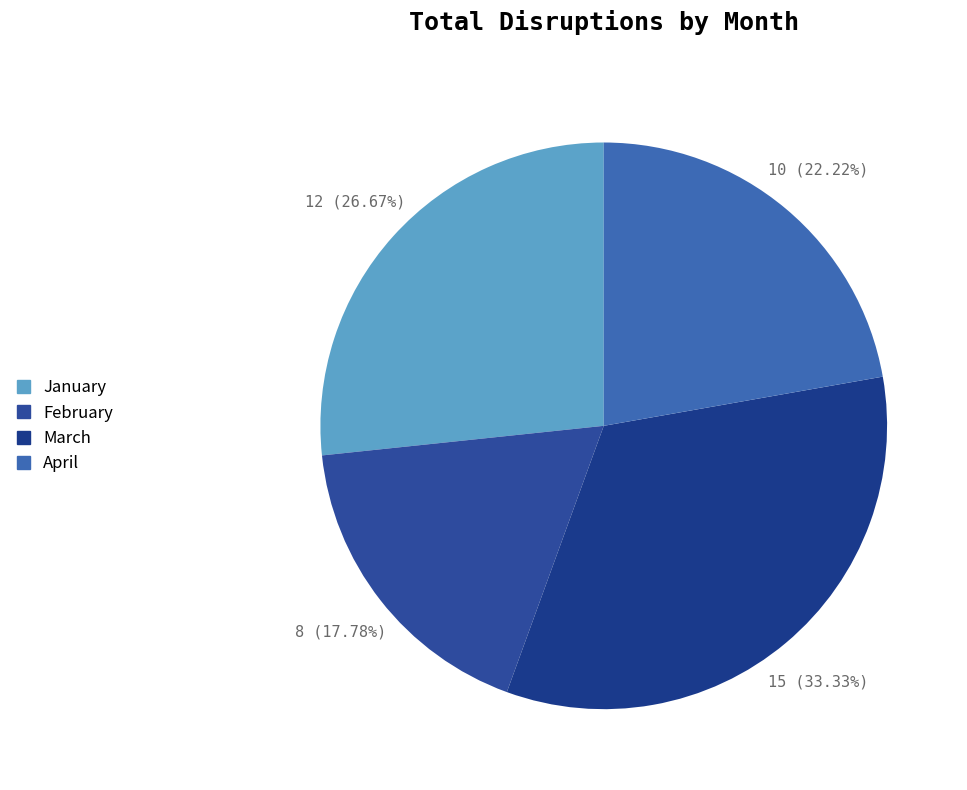

To the nearest percent, what portion does February represent?

18%